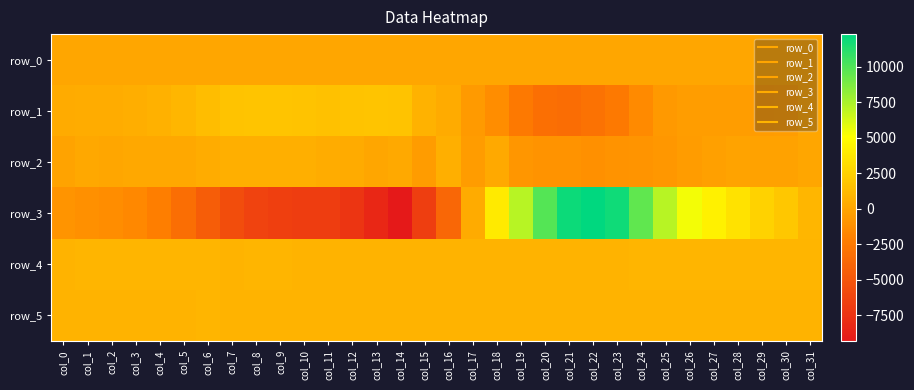

How many data points in row_1 are less than 387?

16